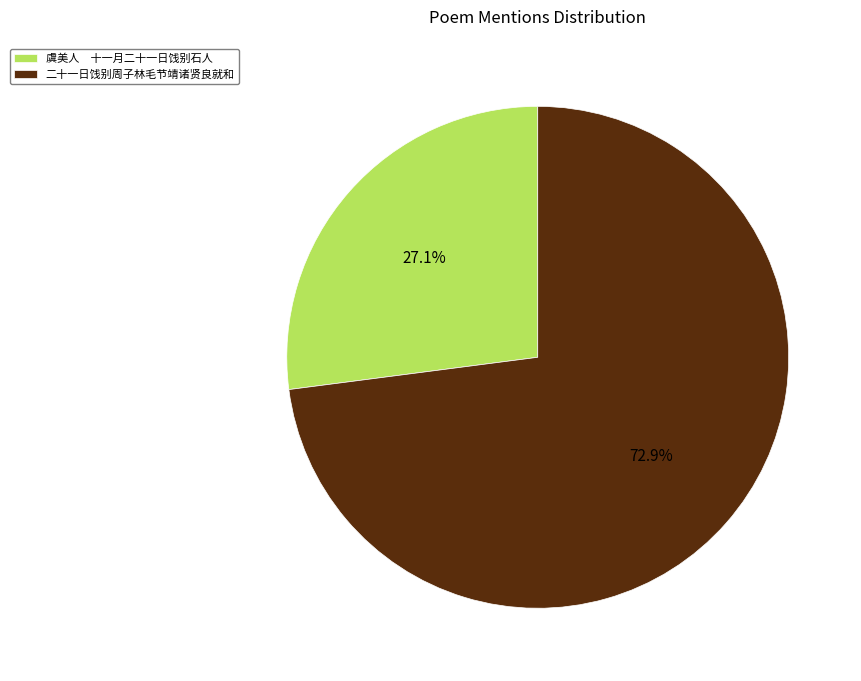

Is there any slice that represents more than half of the pie?

Yes